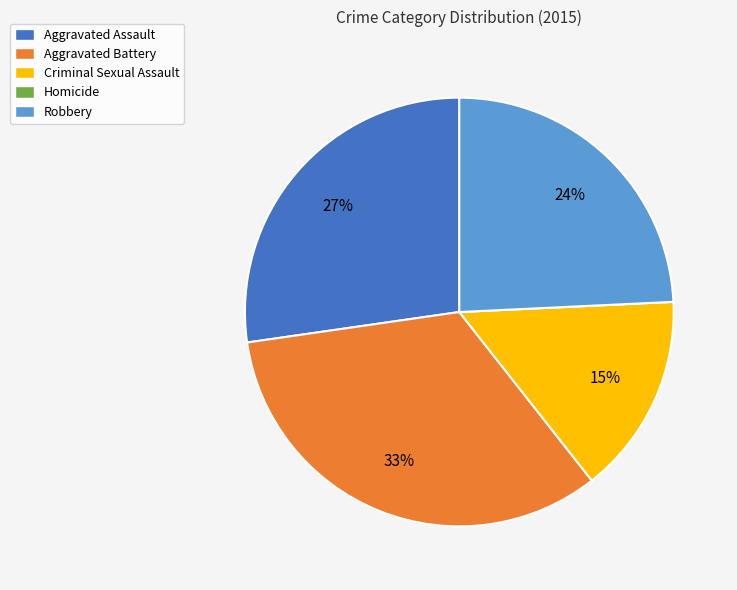

To the nearest percent, what percentage of the pie is Robbery?

24%